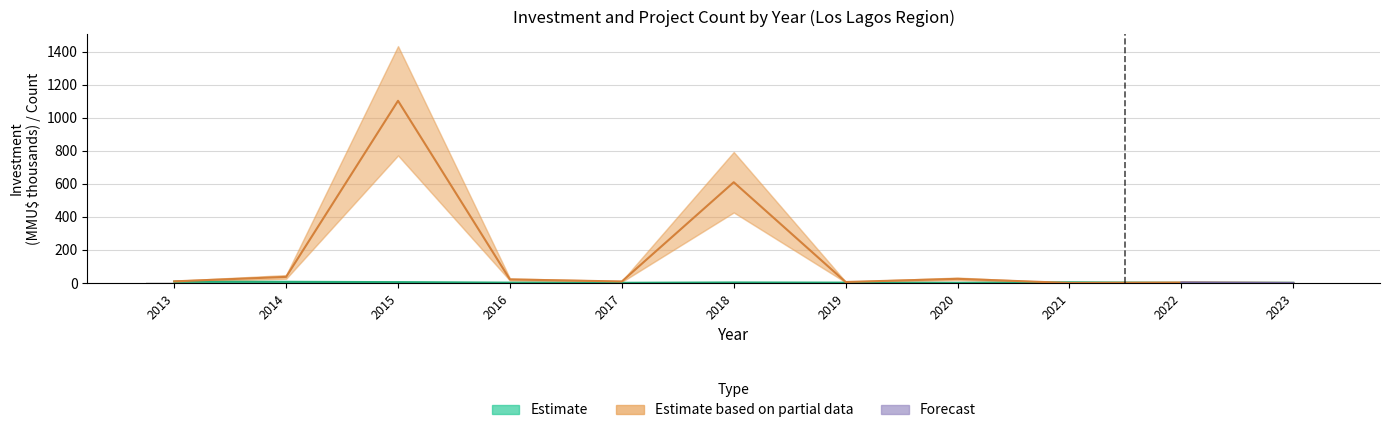

How many values are below 2?

4